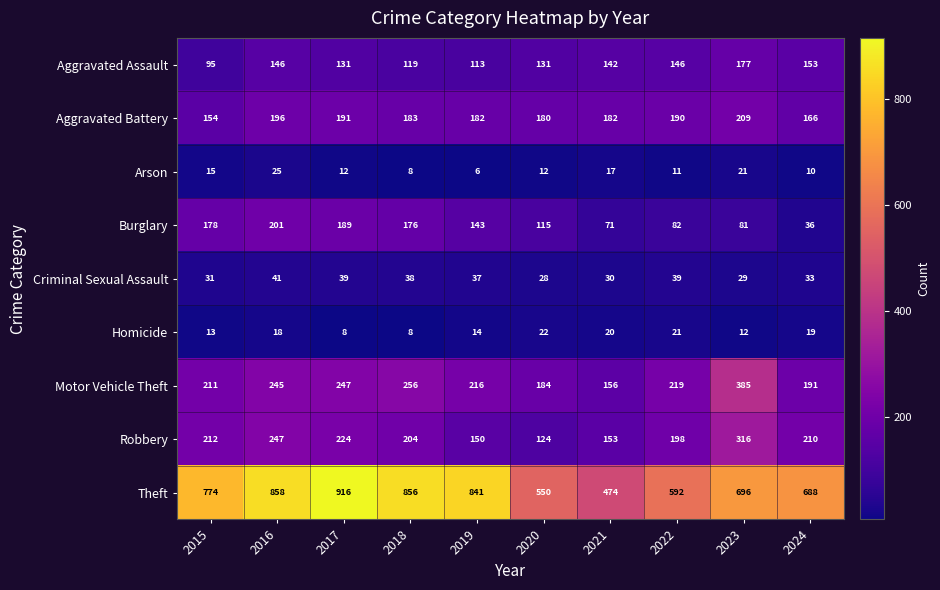

Which category has the highest value in the Criminal Sexual Assault series?

2016